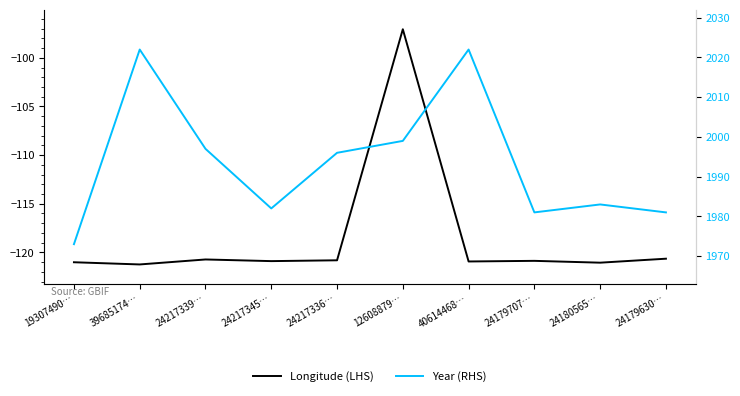

What is the average value of the lon (LHS) series?

-118.5